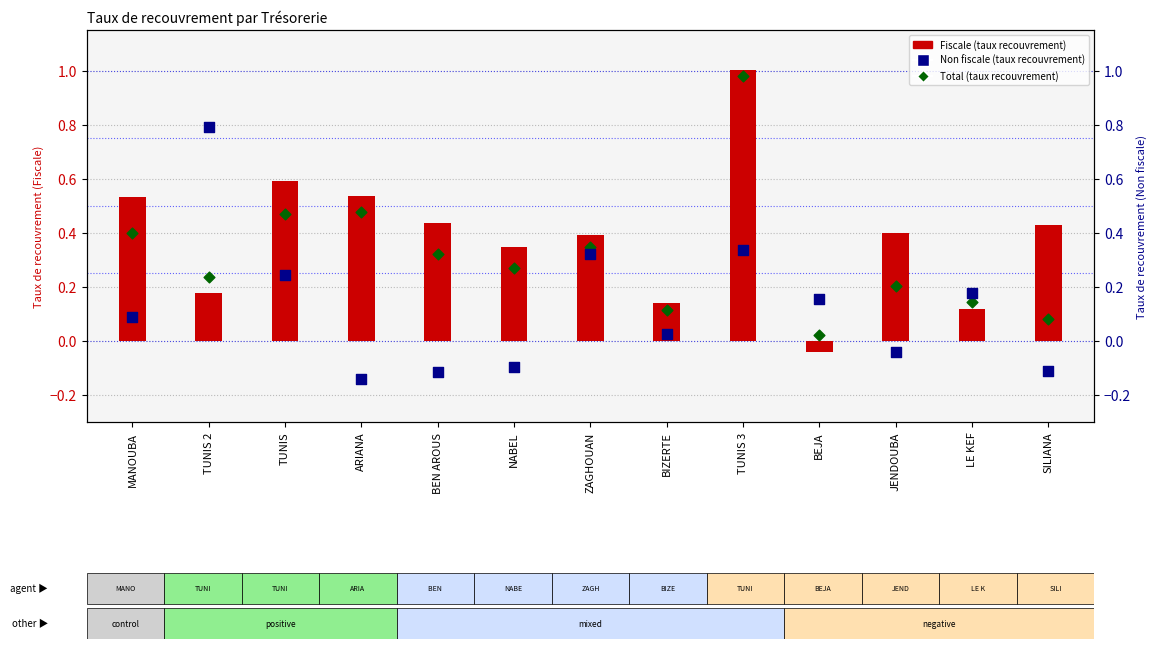

Which series contains the highest Y value?

Fiscale